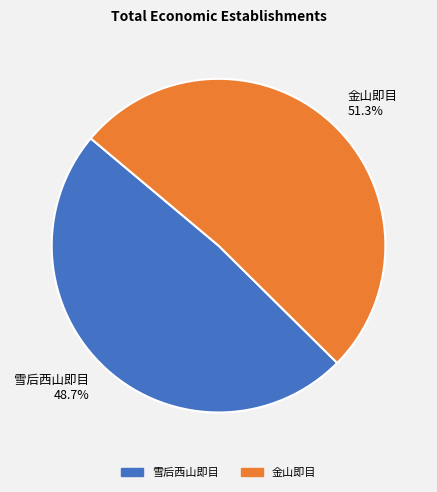

How many segments does this pie chart have?

2